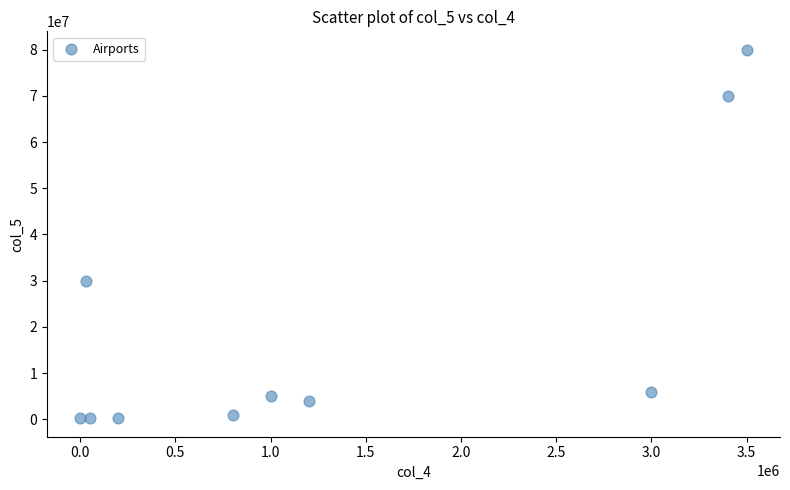

What Y value in the scatter plot is closest to 40100000?

30000000